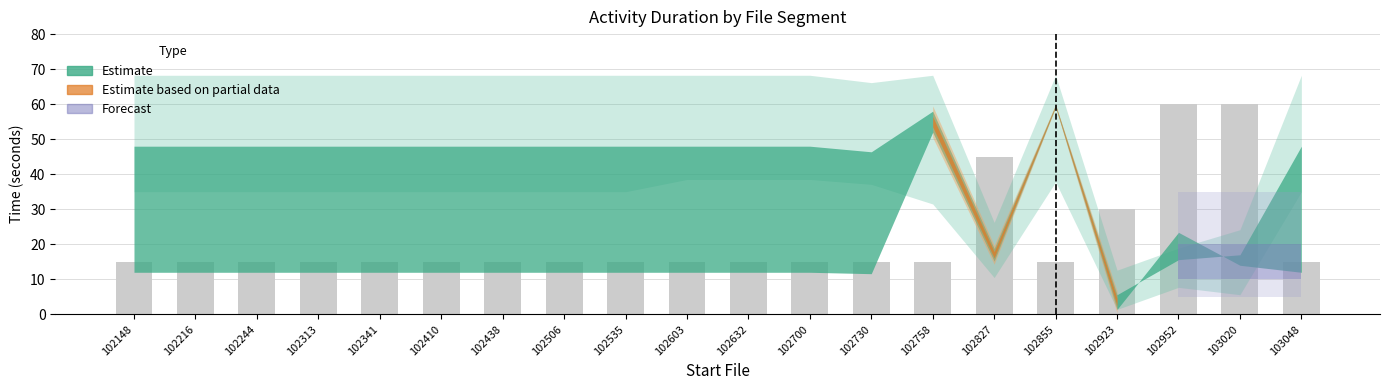

What is the maximum value shown in the chart?

60